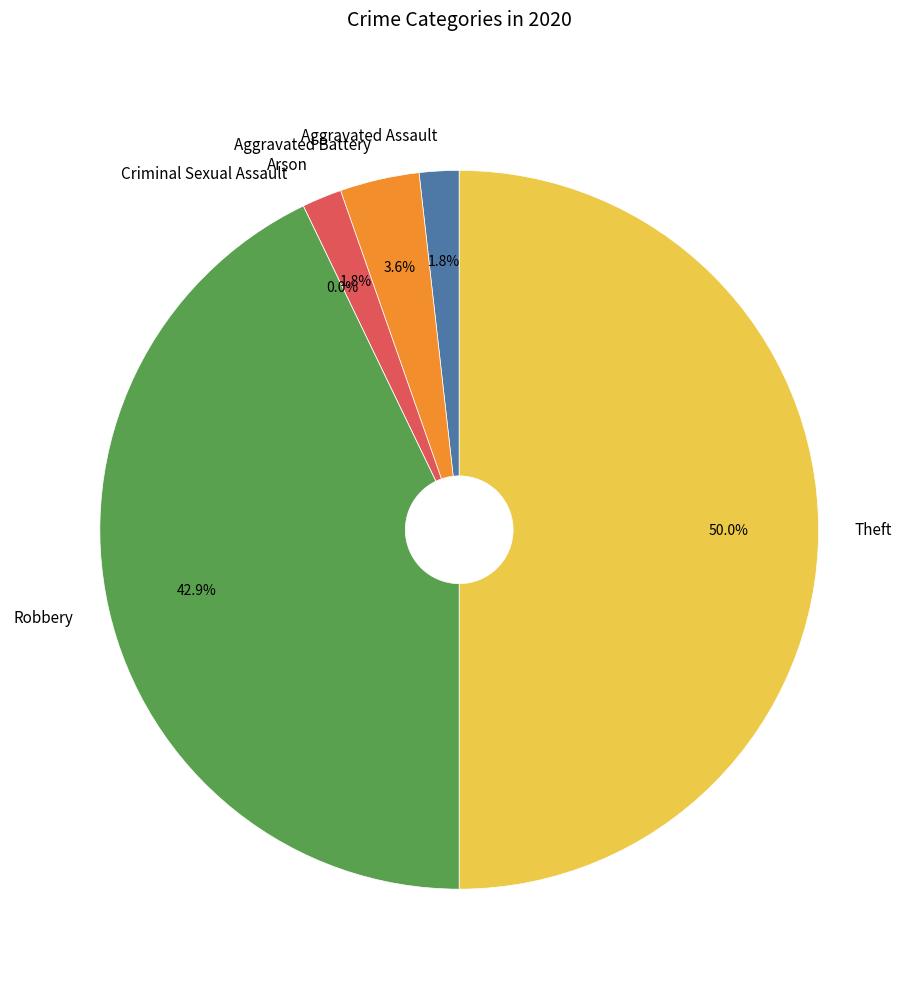

To the nearest percent, what portion does Arson represent?

2%